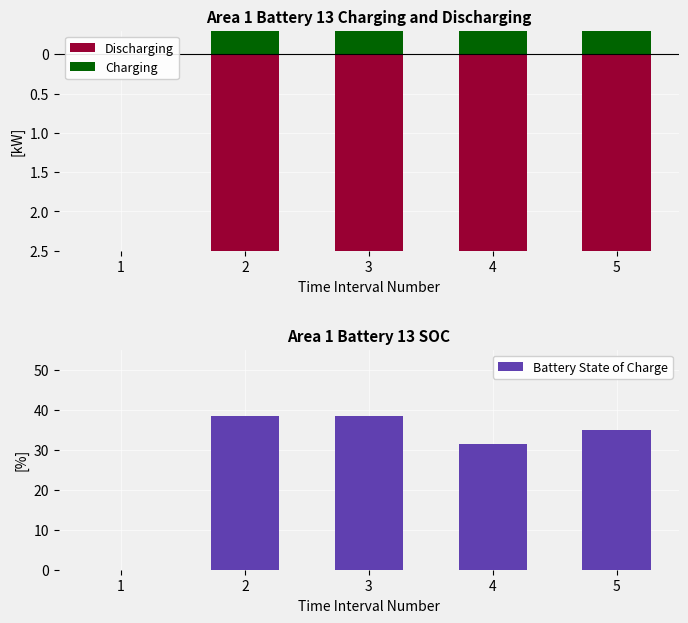

What are all the series names shown in the legend?

Discharging, Charging, Battery State of Charge